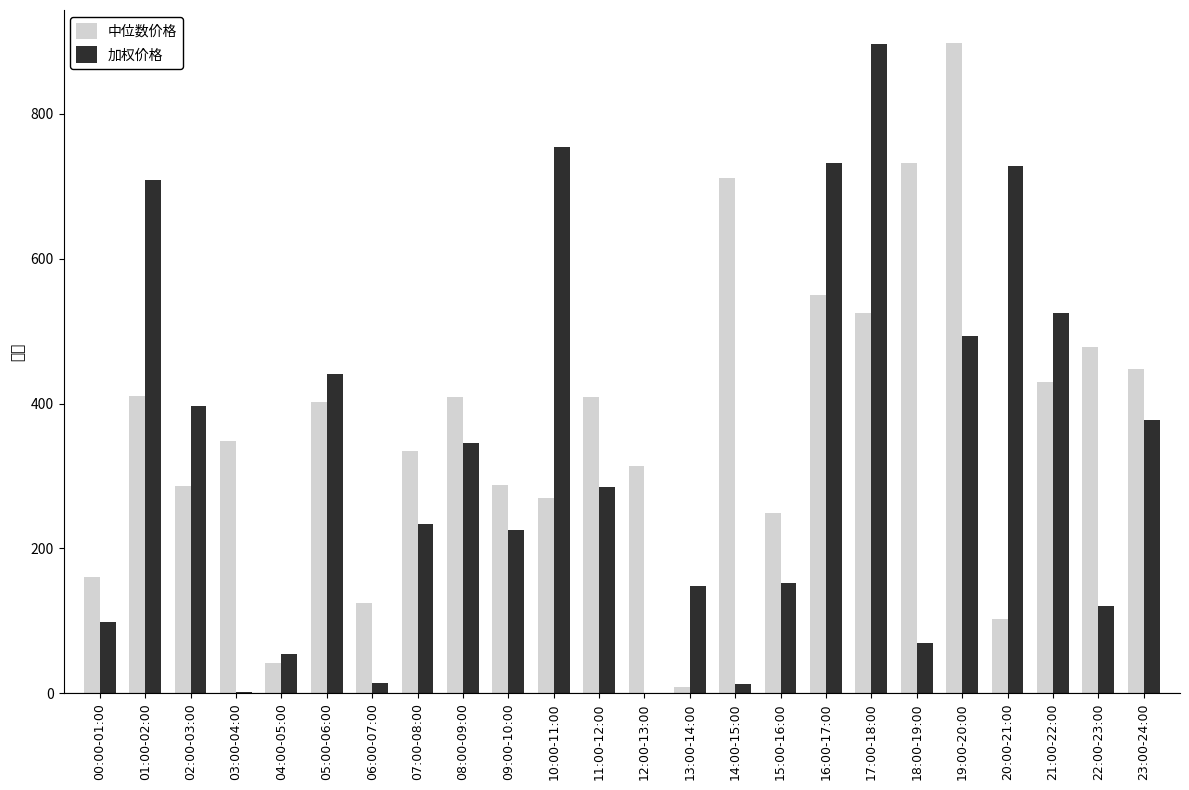

List the labels in order of 中位数价格 value, smallest first.

13:00-14:00, 04:00-05:00, 20:00-21:00, 06:00-07:00, 00:00-01:00, 15:00-16:00, 10:00-11:00, 02:00-03:00, 09:00-10:00, 12:00-13:00, 07:00-08:00, 03:00-04:00, 05:00-06:00, 08:00-09:00, 11:00-12:00, 01:00-02:00, 21:00-22:00, 23:00-24:00, 22:00-23:00, 17:00-18:00, 16:00-17:00, 14:00-15:00, 18:00-19:00, 19:00-20:00